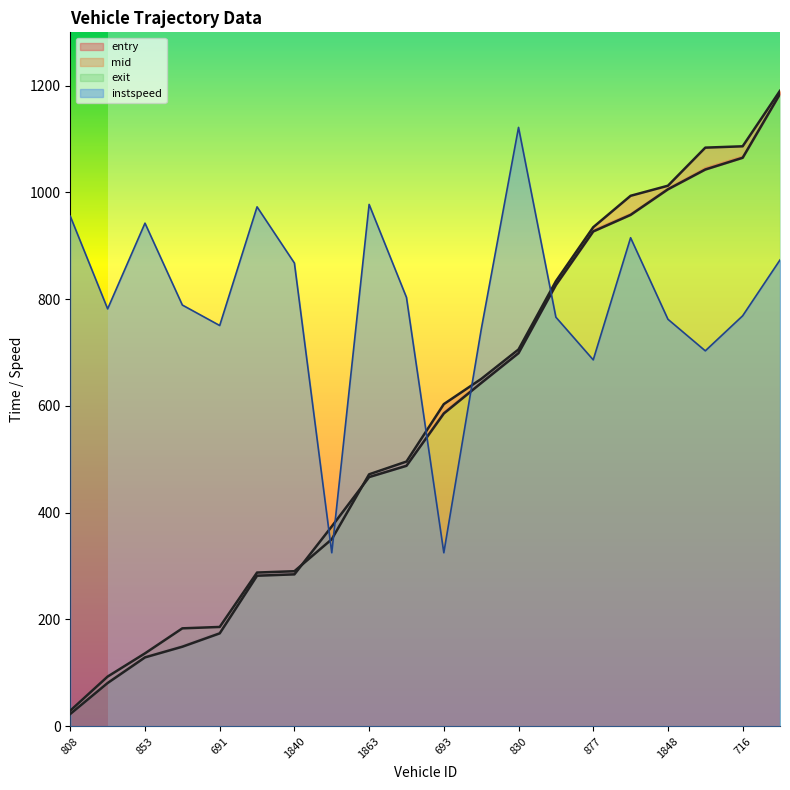

Is it true that instspeed equals 867.8 at 1840?

True